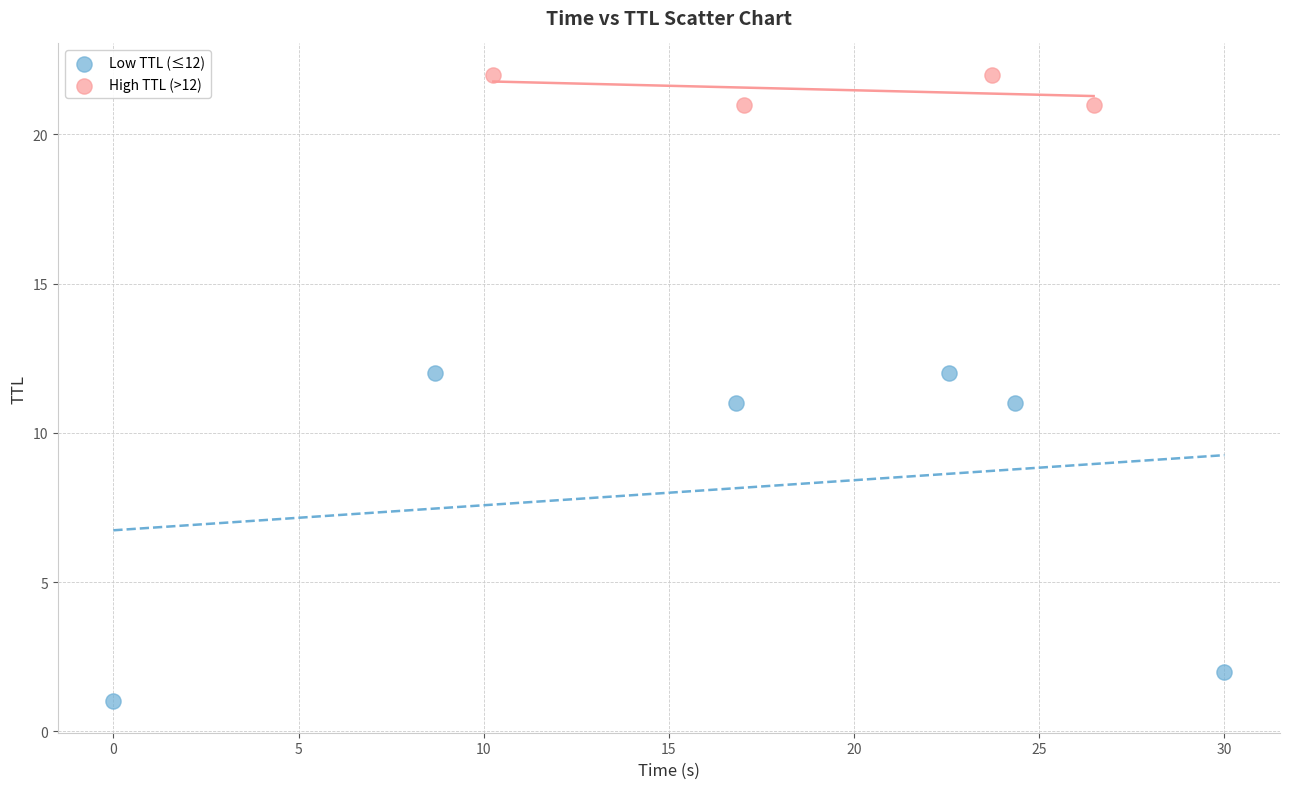

Which series reaches the maximum Y coordinate?

High TTL (>12)